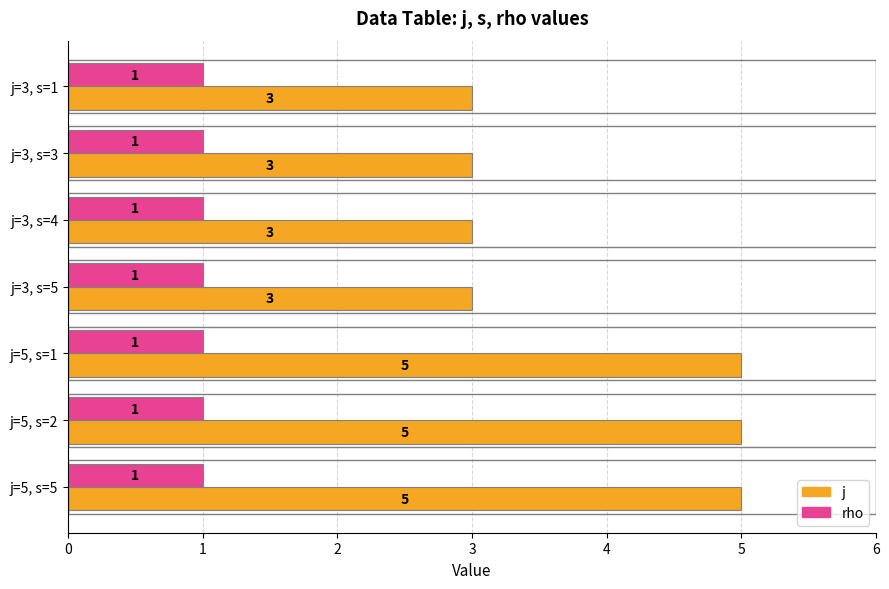

Count the j values in the range 3 to 5.

7